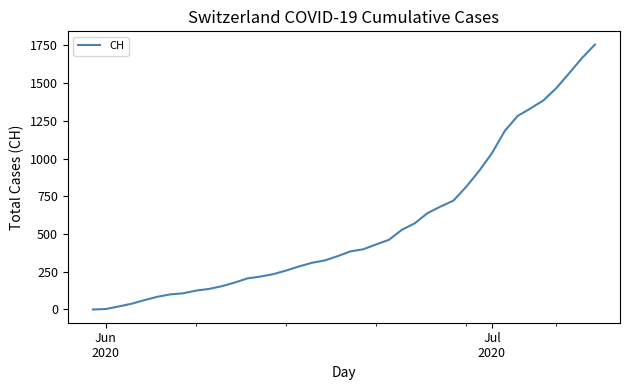

What is the maximum value shown in the chart?

1756